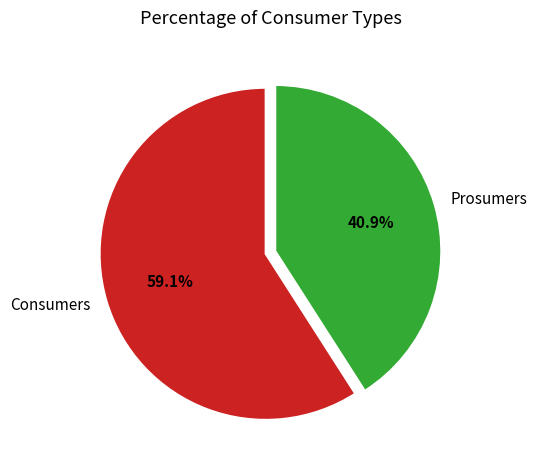

What percentage is the Consumers slice, to the nearest percent?

59%